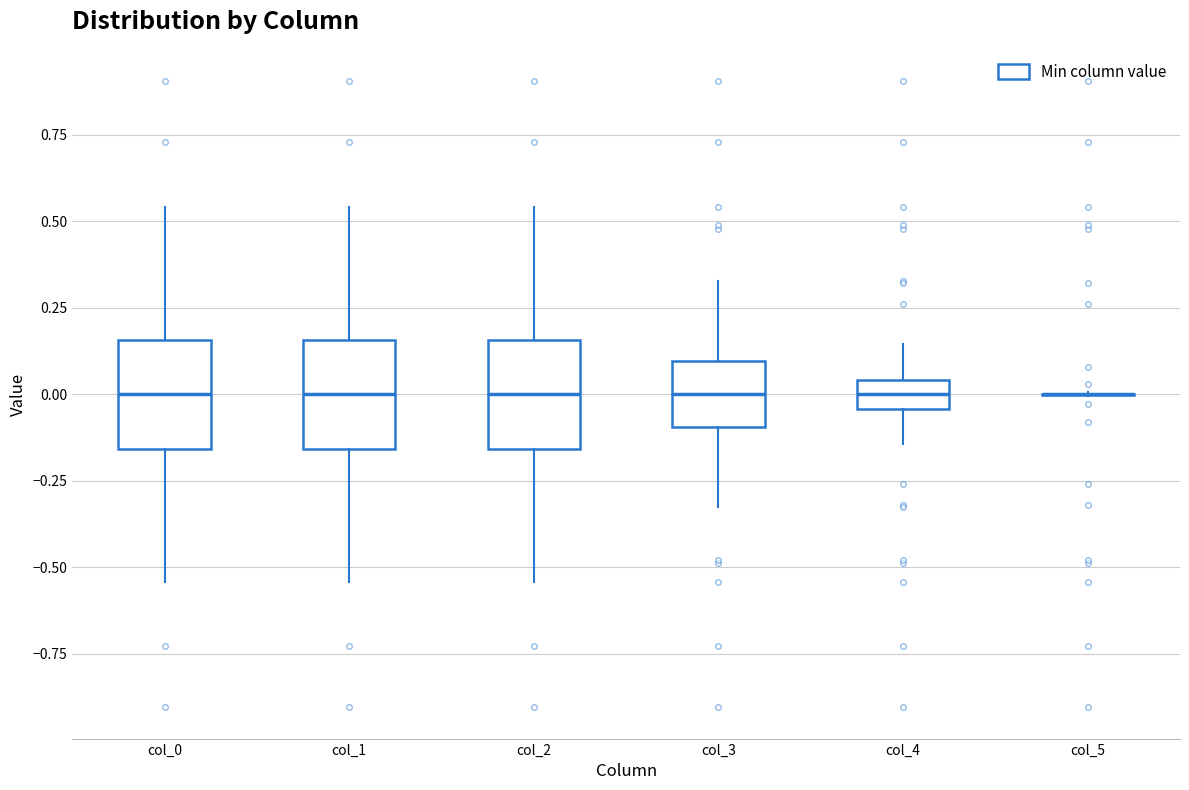

Where is the upper edge of the box for col_3 on the y-axis? The values are not printed on the chart, so give them approximately, as read against the axis.

0.10